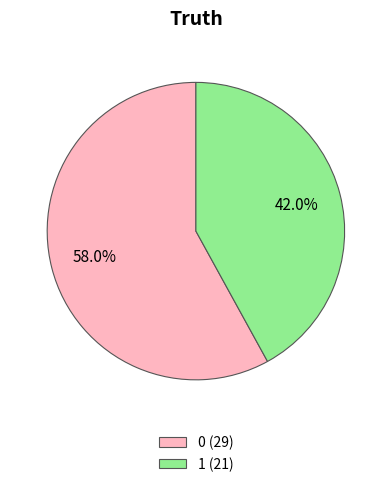

Rank the categories by value from lowest to highest.

1, 0